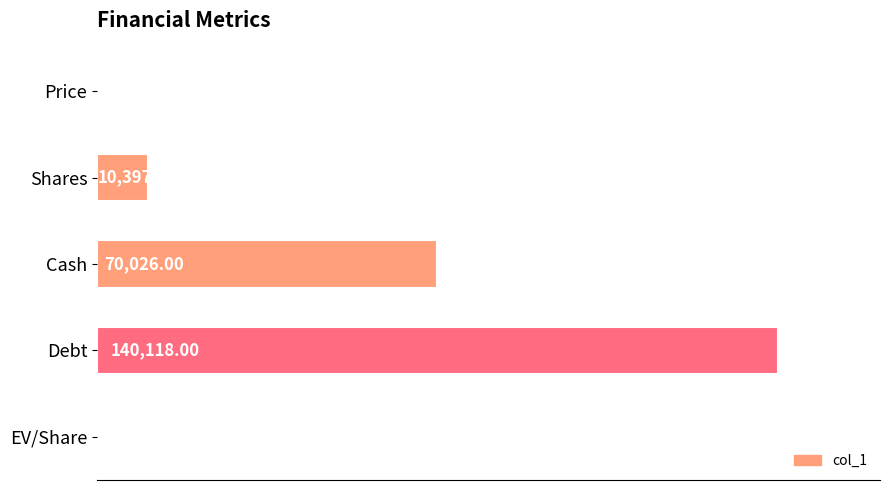

Which label corresponds to the largest value in the chart?

Debt